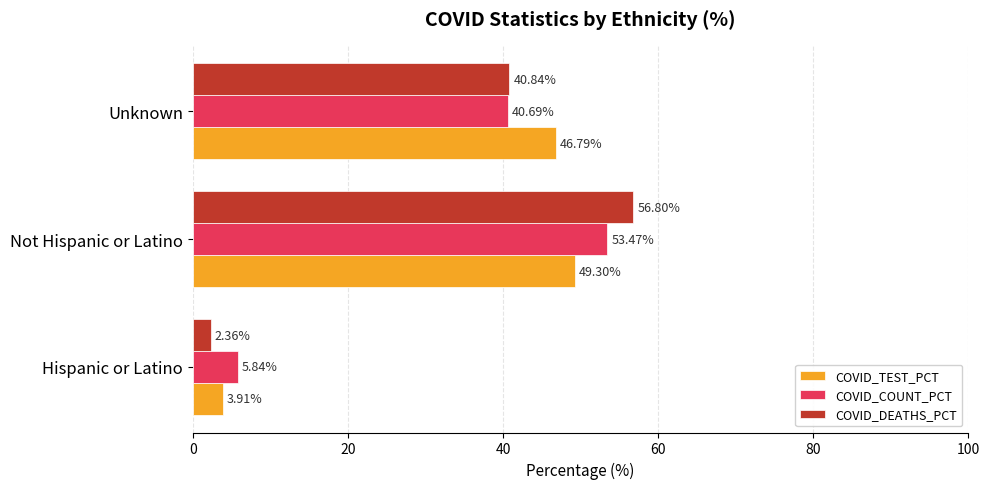

Is the value of COVID_DEATHS_PCT at Not Hispanic or Latino greater than the value of COVID_TEST_PCT at Hispanic or Latino?

Yes